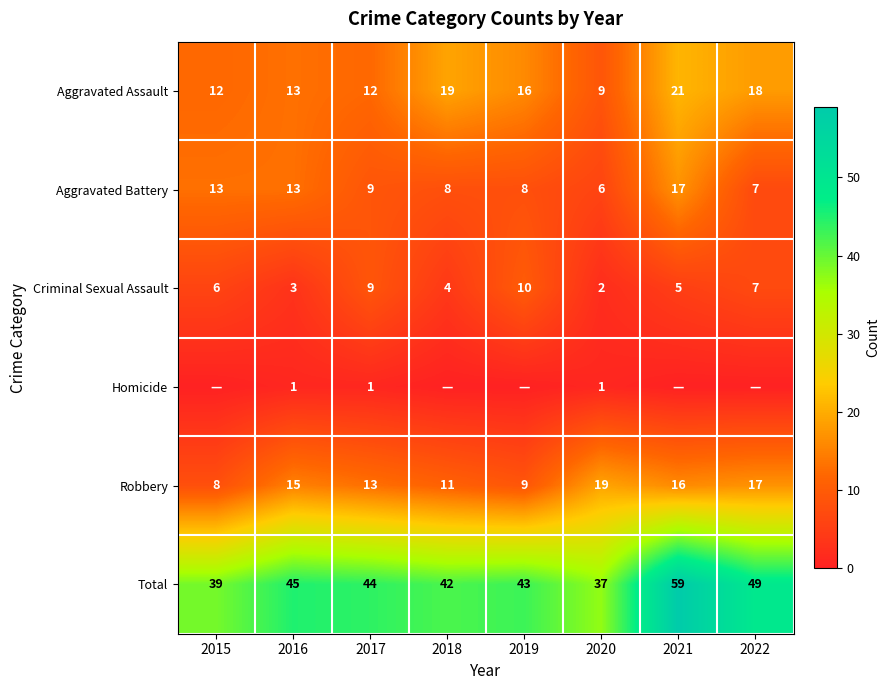

Count the Criminal Sexual Assault values in the range 4 to 9.

5